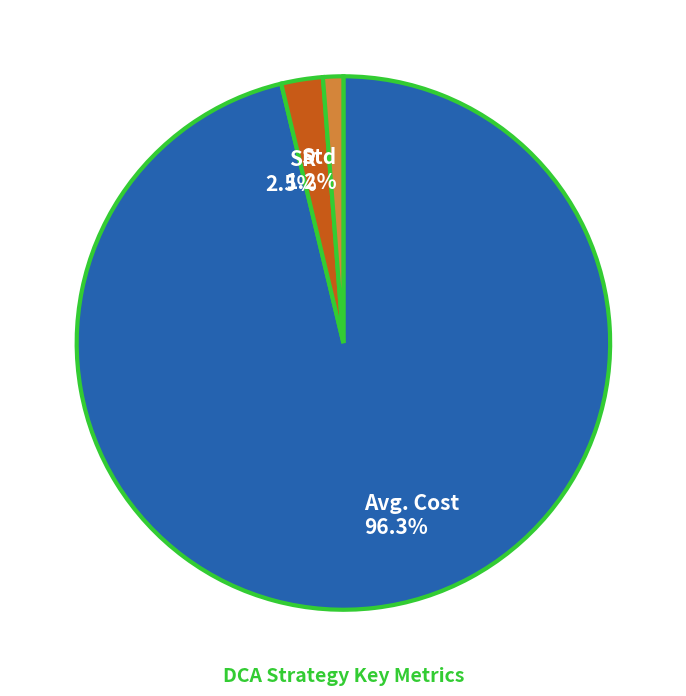

How much of the chart is everything except Std?

98.8%